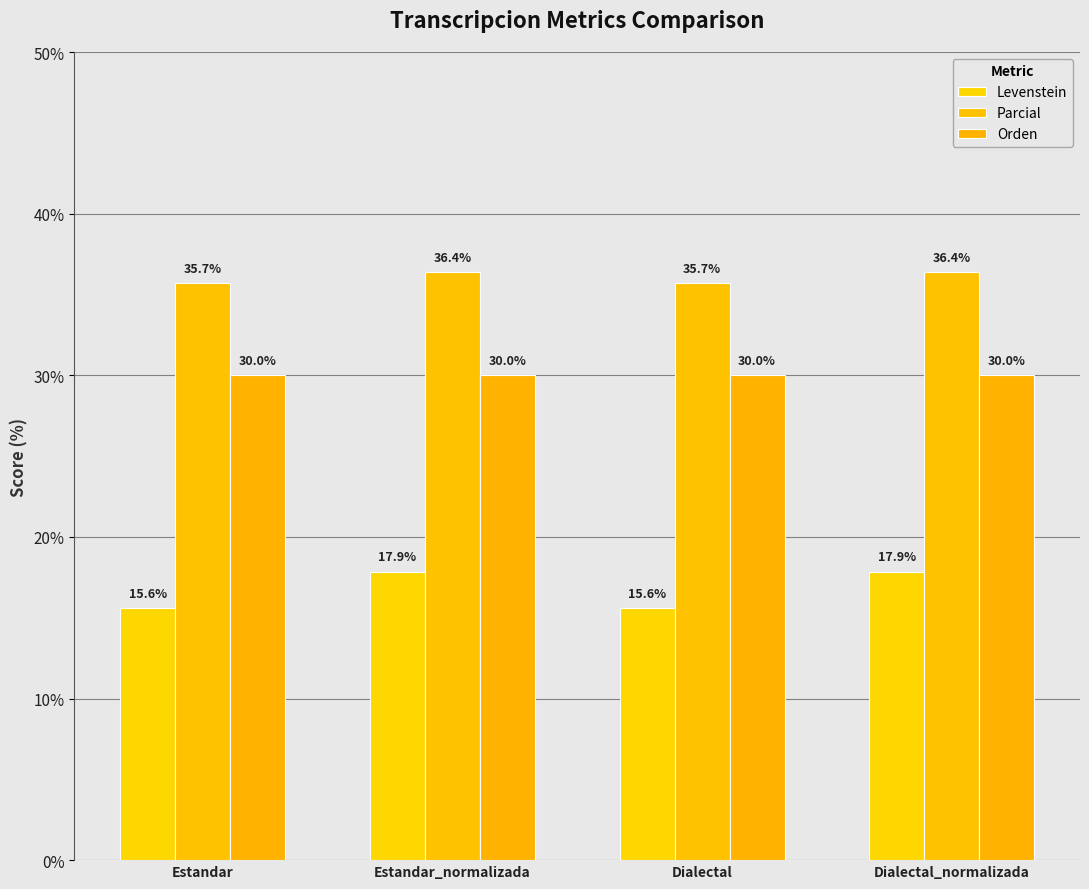

What is the sum of all Levenstein values?

67.0